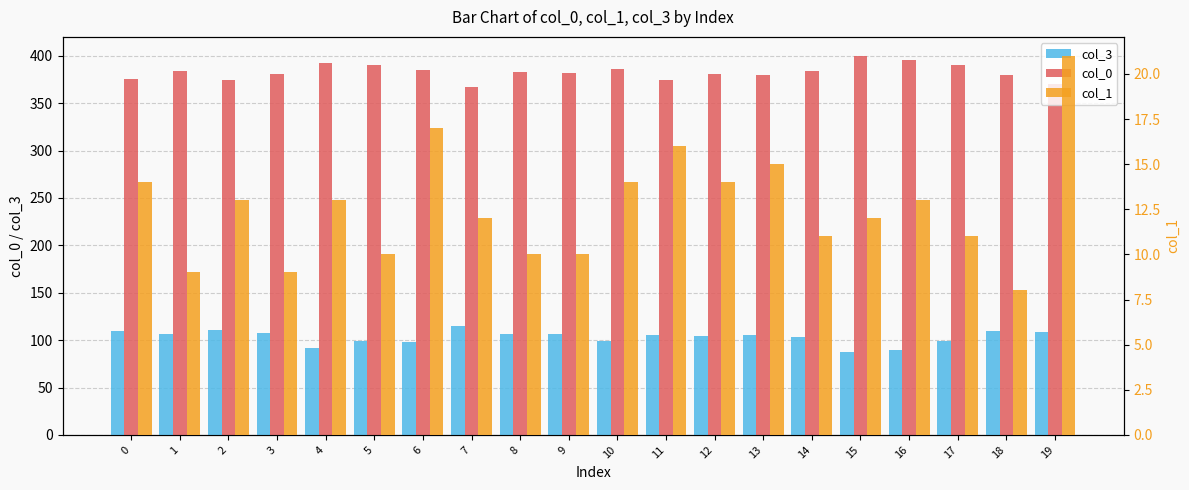

List the series in order of their overall mean, lowest first.

col_1, col_3, col_0